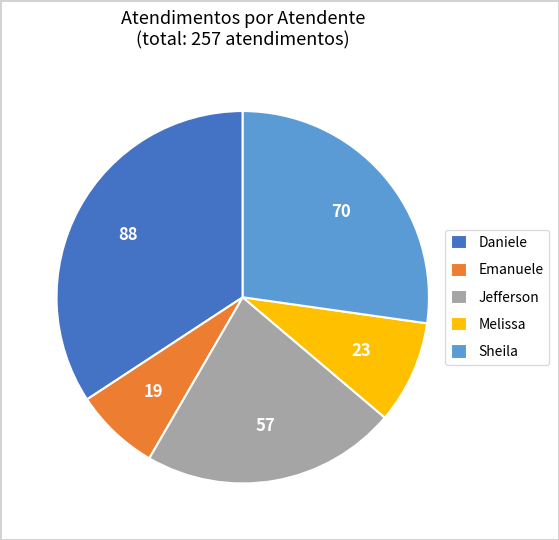

Rank the categories by value from lowest to highest.

Emanuele, Melissa, Jefferson, Sheila, Daniele